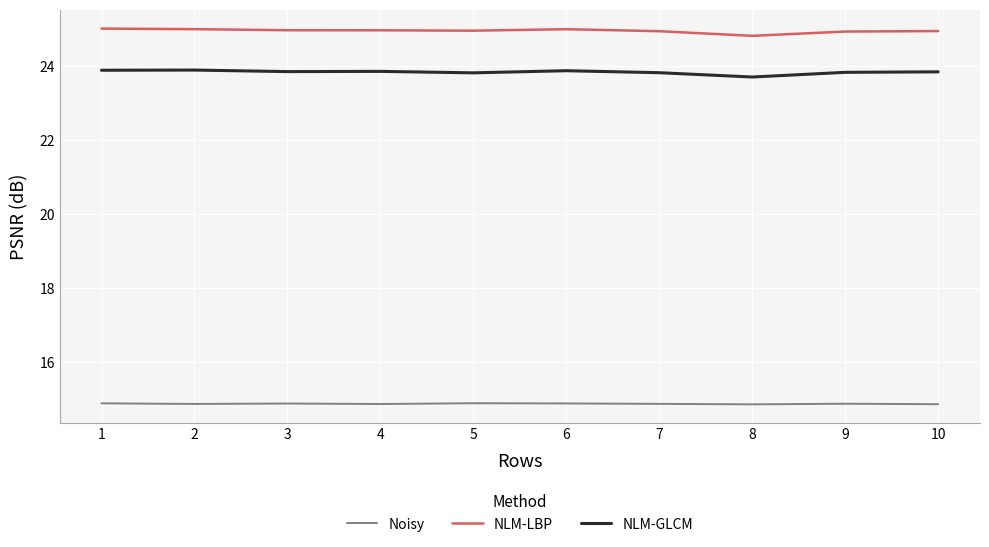

How many series are shown in this chart?

3